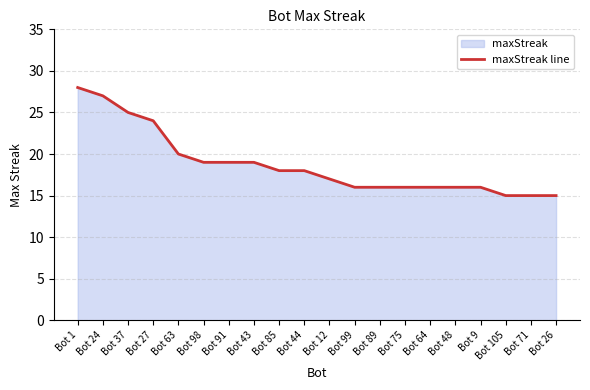

Where is the data nearest to the value 21?

Bot 63